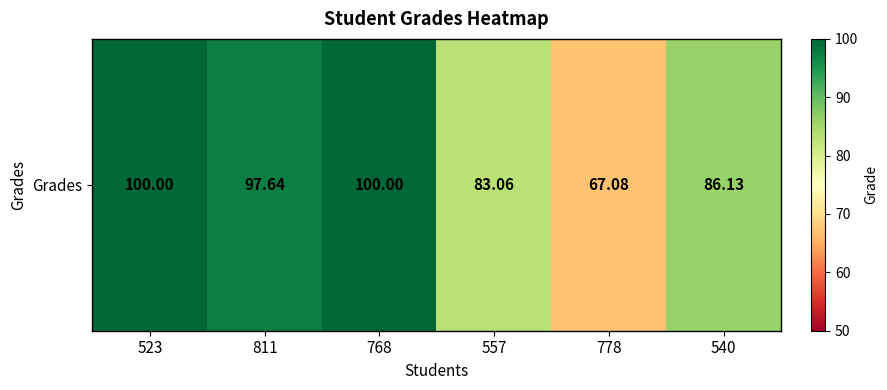

Reading left to right, transcribe all the data shown in this chart.

100.0	97.6	100.0	83.1	67.1	86.1